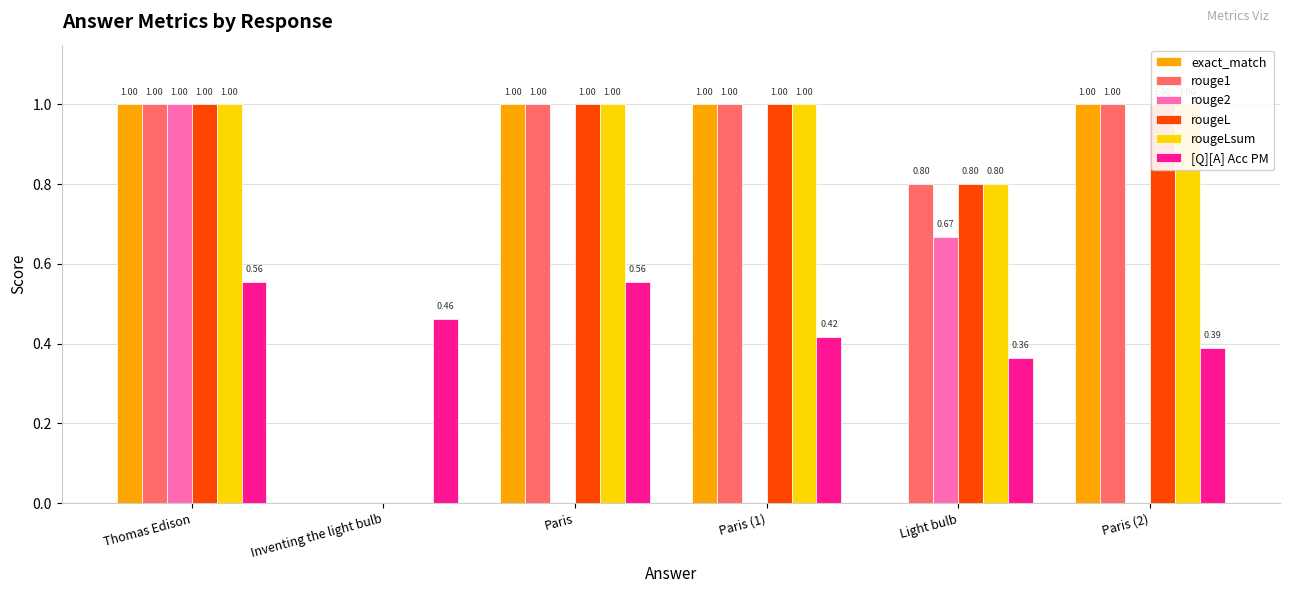

How many bars are there in each group?

6